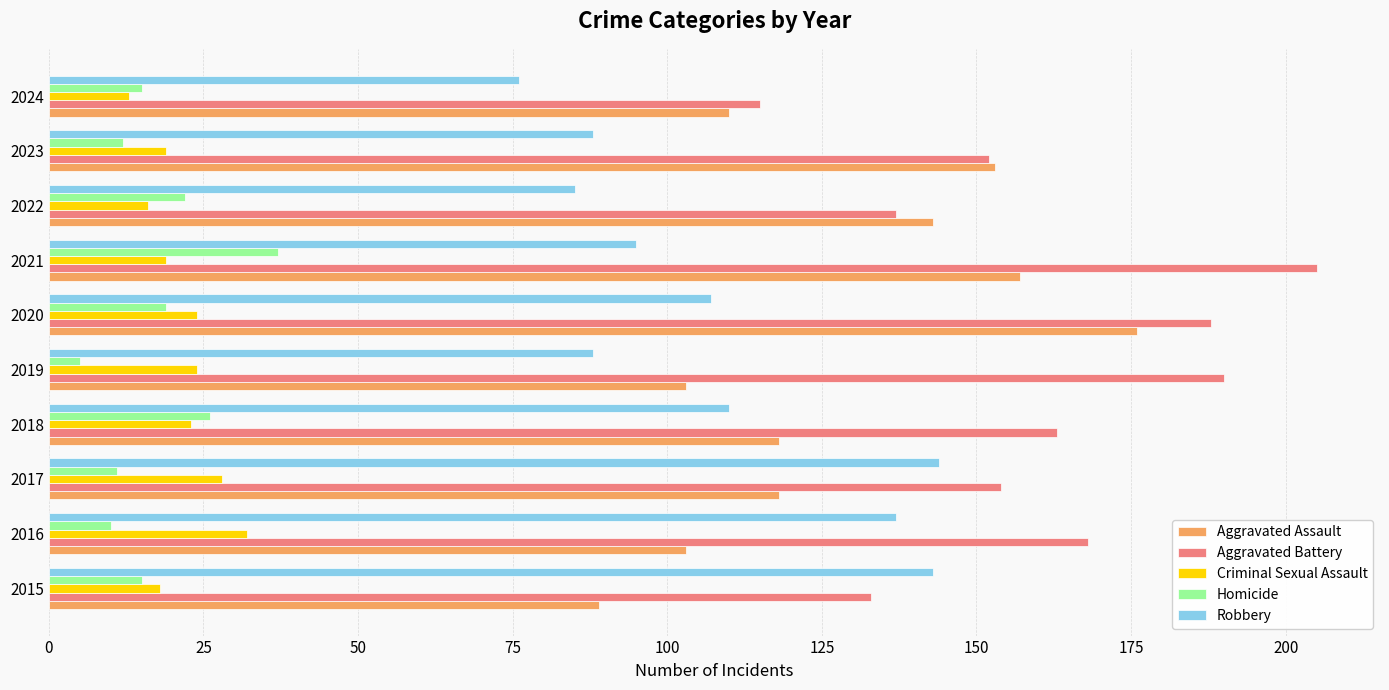

The value of Homicide at 2022 is 36. True or false?

False